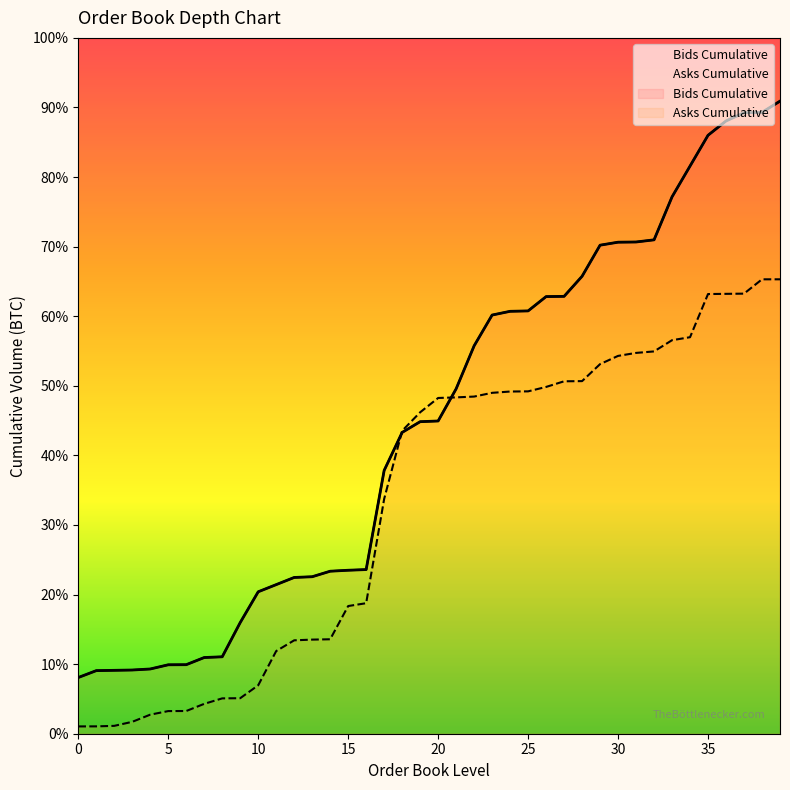

Where do Asks Cumulative and Bids Cumulative first cross each other?

17 and 18